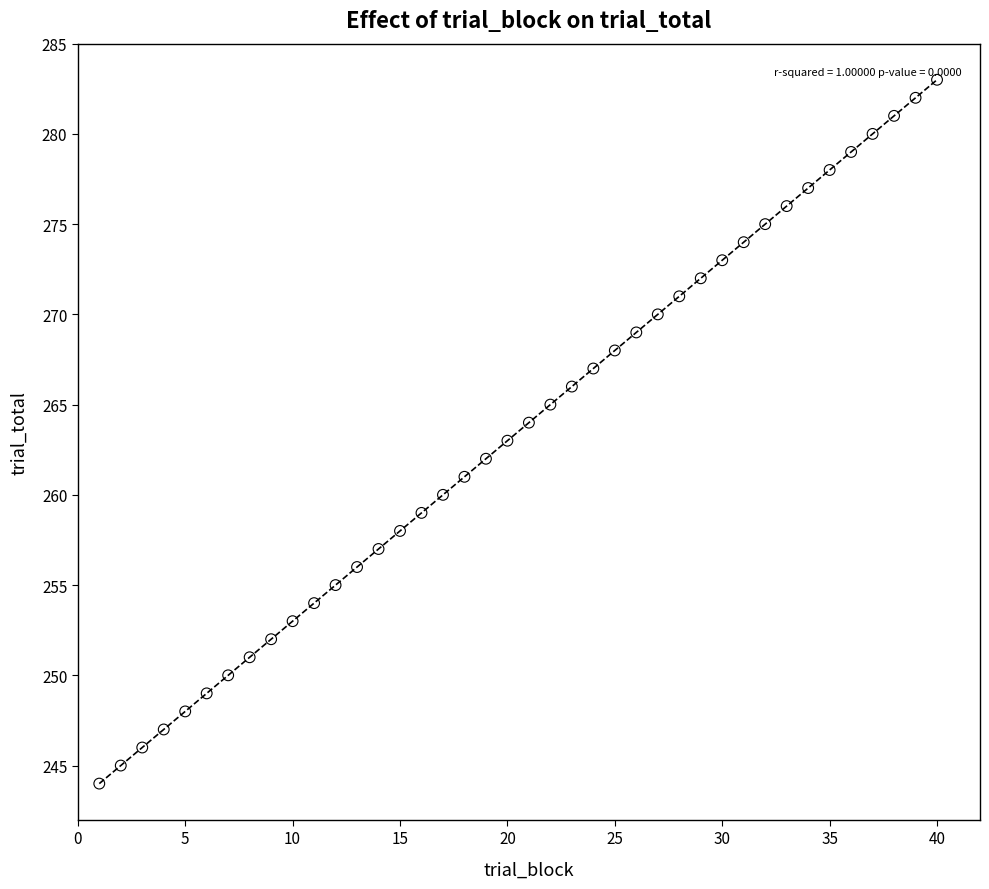

What is the range of X values (max minus min)?

39